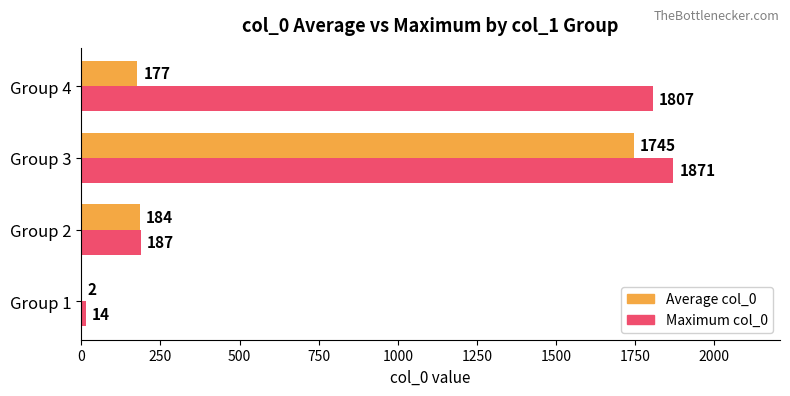

True or false: Maximum col_0 has a value of 449 at Group 3.

False